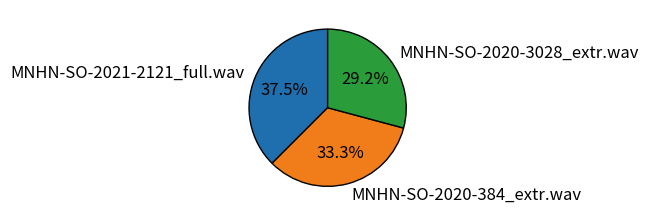

What percentage is the MNHN-SO-2020-3028_extr.wav slice, to the nearest percent?

29%